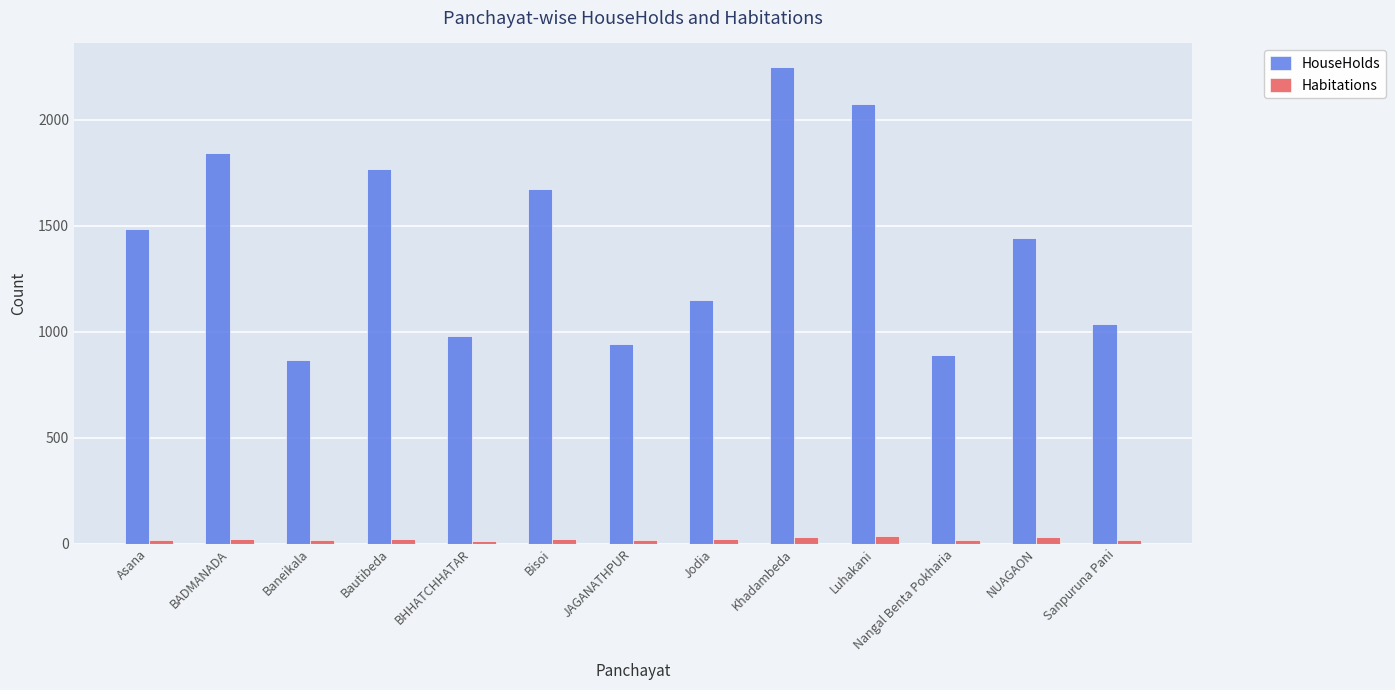

Is it true that HouseHolds equals 475 at NUAGAON?

False